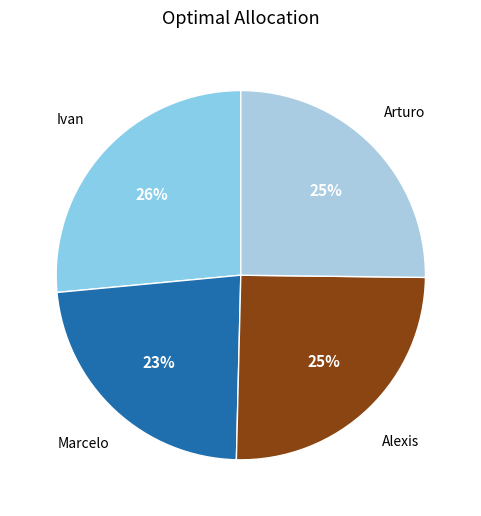

How many segments does this pie chart have?

4